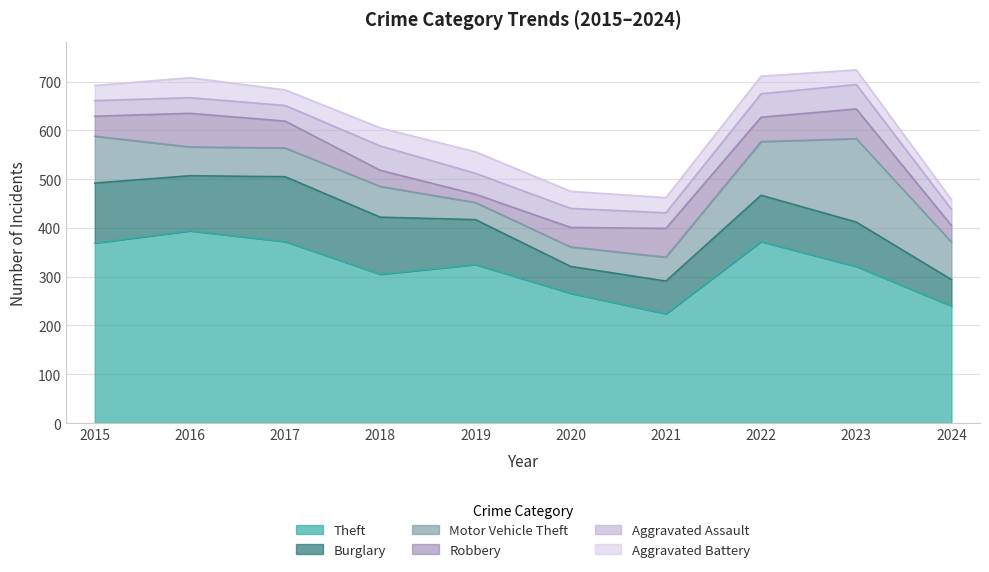

At which category is the sum across all series the highest?

2023